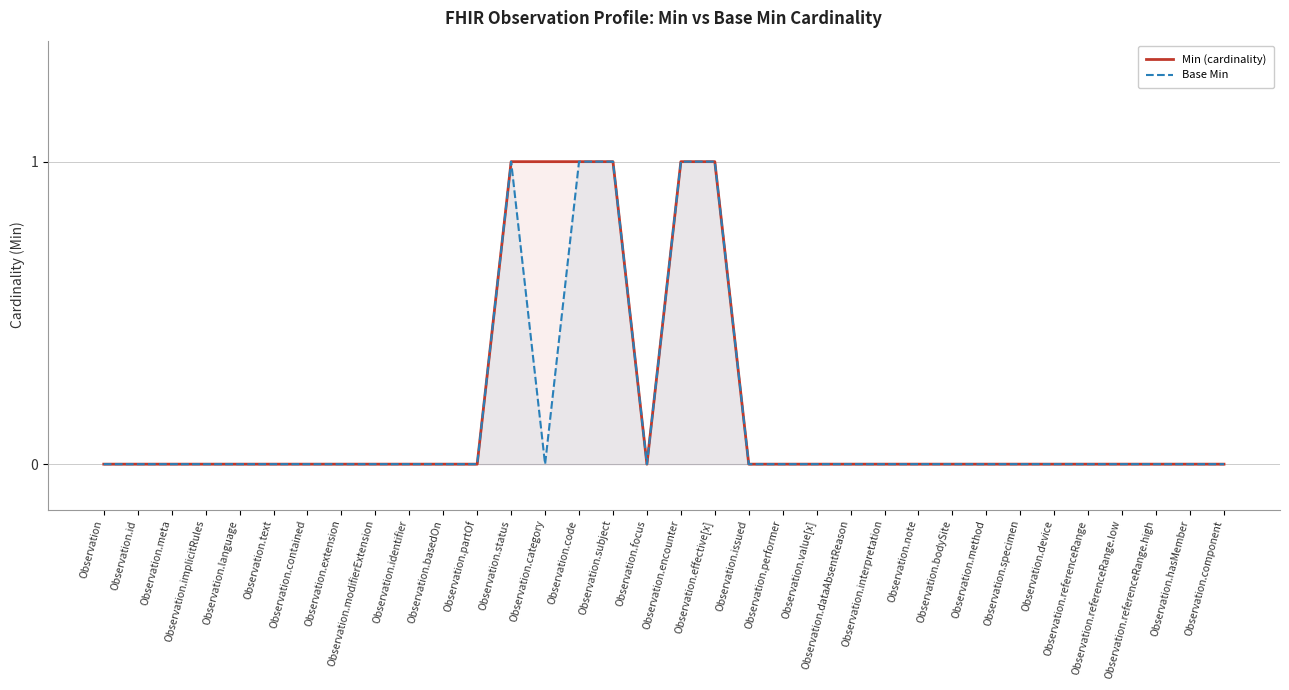

Reading right to left, list all the values displayed in this chart.

Min (cardinality): 0	0	0	0	0	0	0	0	0	0	0	0	0	0	0	1	1	0	1	1	1	1	0	0	0	0	0	0	0	0	0	0	0	0
Base Min: 0	0	0	0	0	0	0	0	0	0	0	0	0	0	0	1	1	0	1	1	0	1	0	0	0	0	0	0	0	0	0	0	0	0